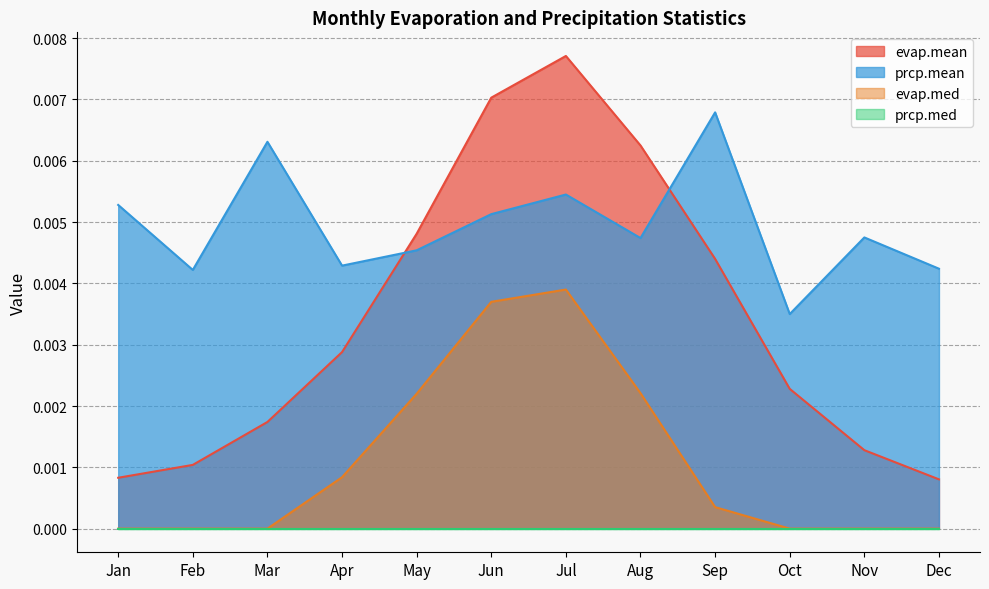

Which series has the largest total across all categories?

prcp.mean